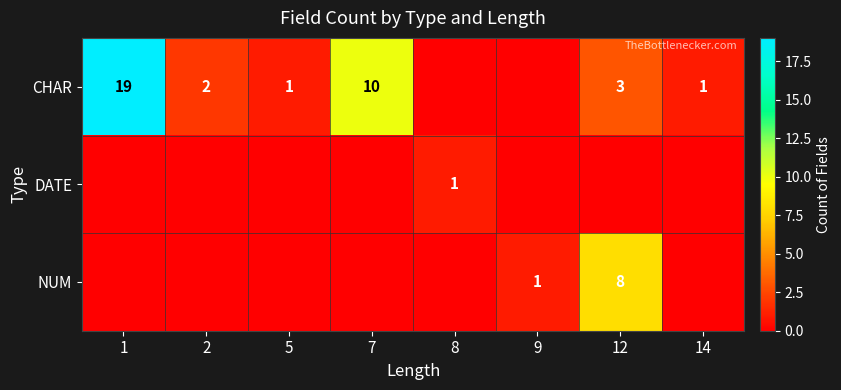

What is the difference between the CHAR values at 12 and 1?

16